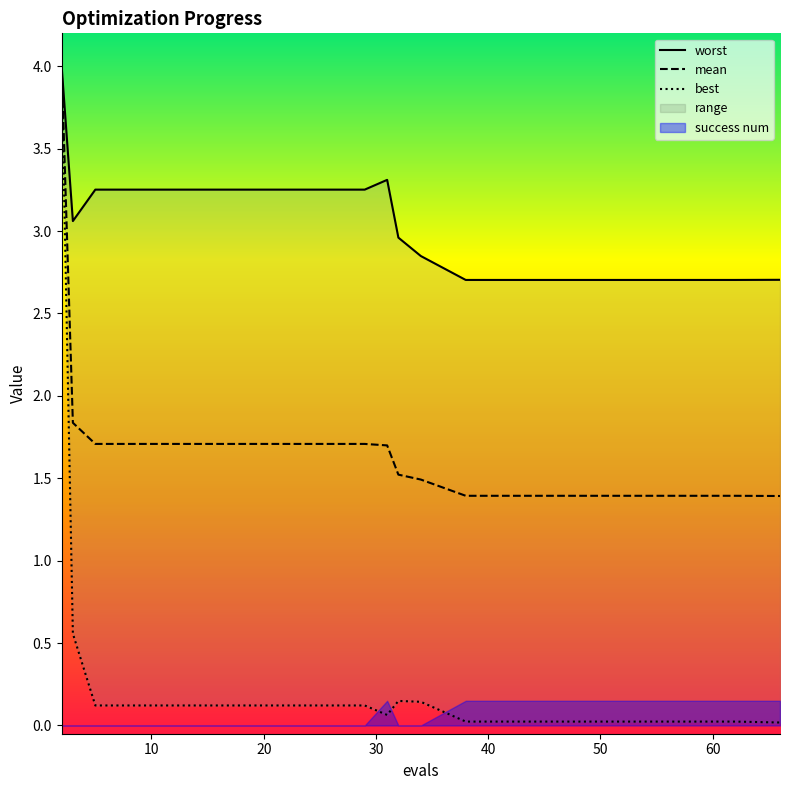

How many categories are shown in the chart?

20